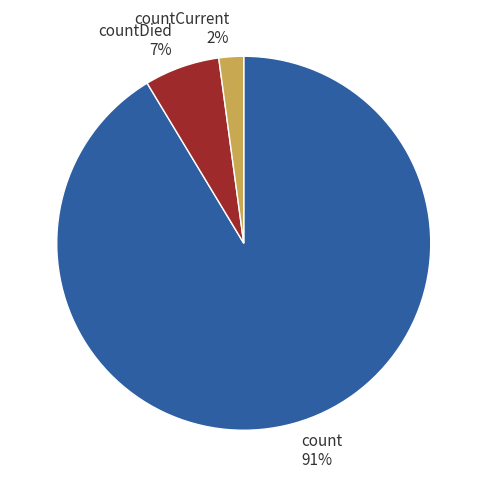

Approximately how many times larger is the value at countDied compared to count?

0.1